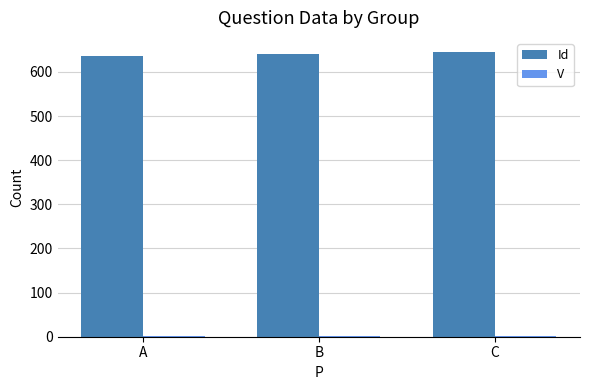

Count the number of categories in the chart.

3